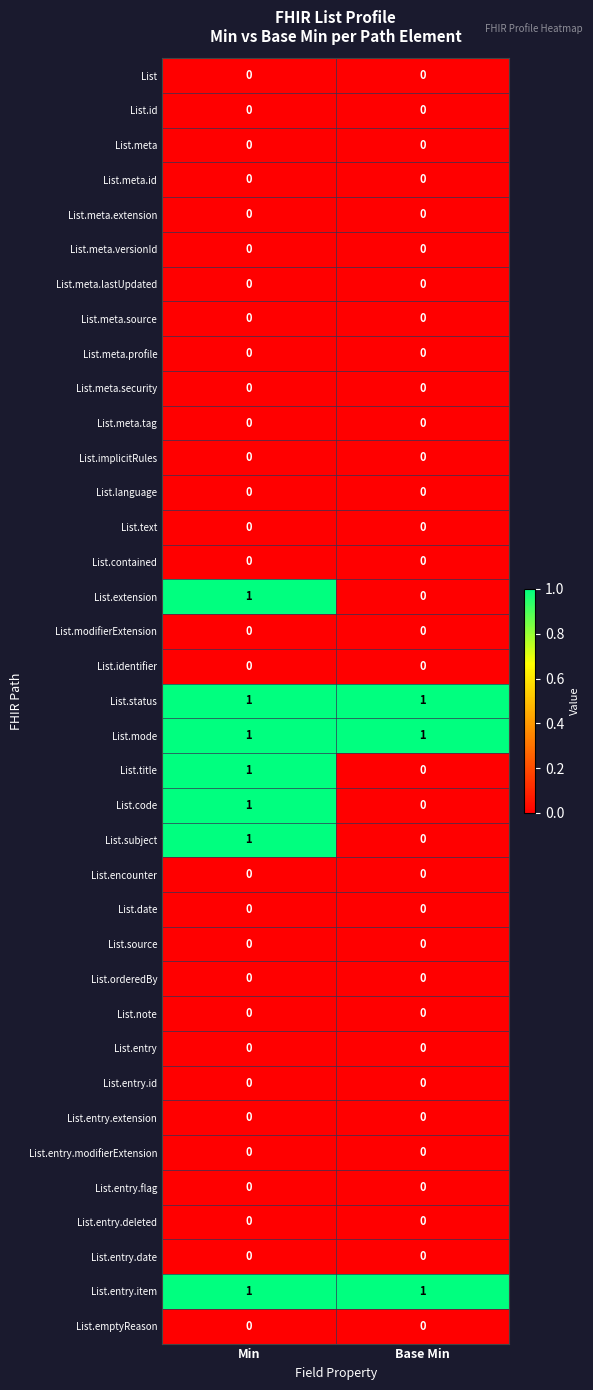

The value of List.meta.extension at Base Min is 0. True or false?

True